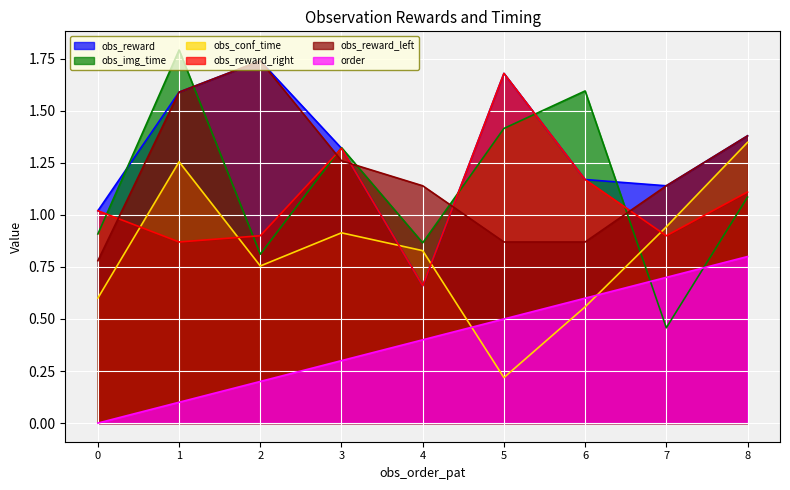

Which series changed the most between 3 and 8?

order